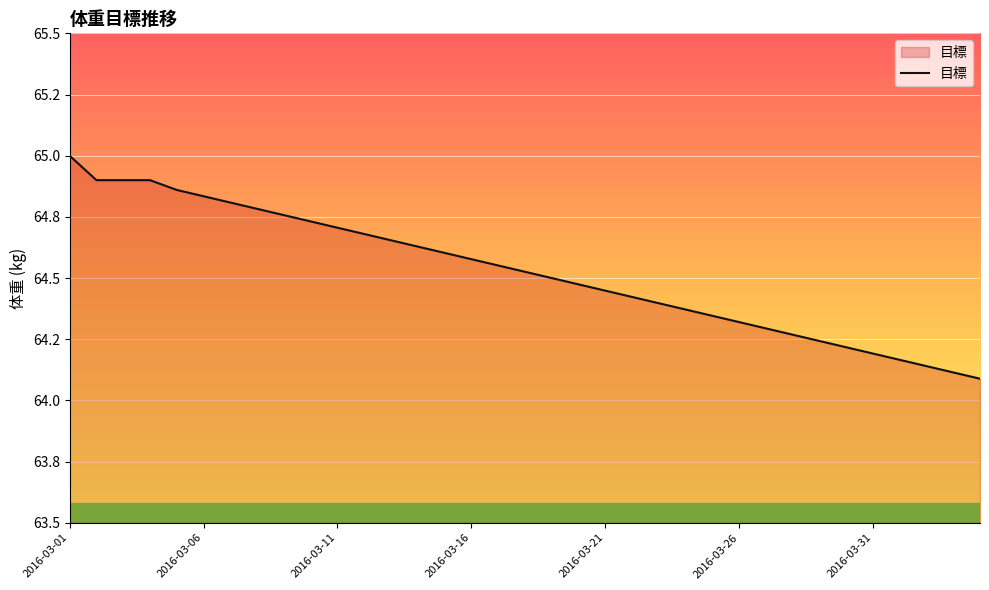

List the labels in order of value, largest first.

2016-03-01, 2016-03-06, 2016-03-11, 2016-03-16, 2016-03-21, 2016-03-26, 2016-03-31, 7, 8, 9, 10, 11, 12, 13, 14, 15, 16, 17, 18, 19, 20, 21, 22, 23, 24, 25, 26, 27, 28, 29, 30, 31, 32, 33, 34